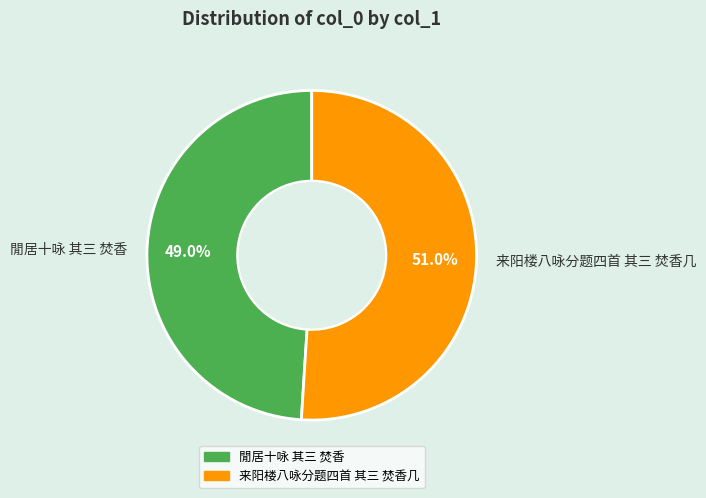

Rank the categories by value from lowest to highest.

閒居十咏 其三 焚香, 来阳楼八咏分题四首 其三 焚香几